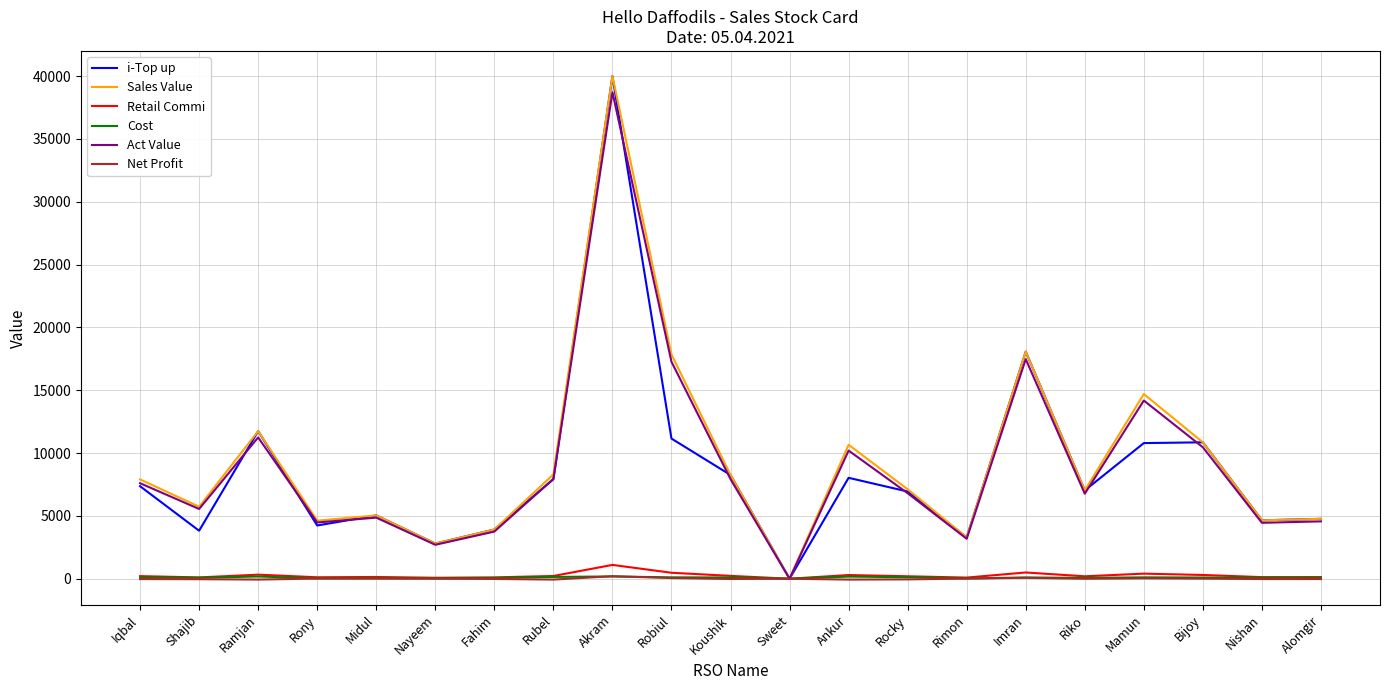

Is the value of i-Top up at Rony greater than the value of Retail Commi at Ramjan?

Yes